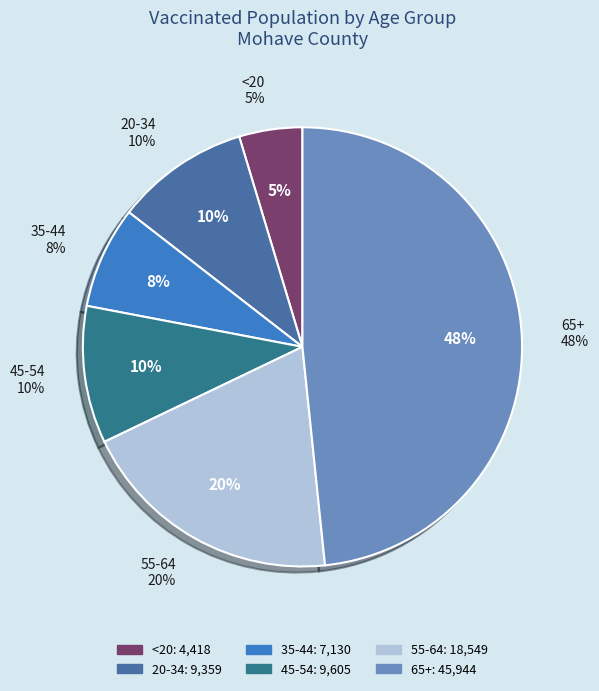

What is the ratio of the value at 20-34 to the value at 45-54?

1.0